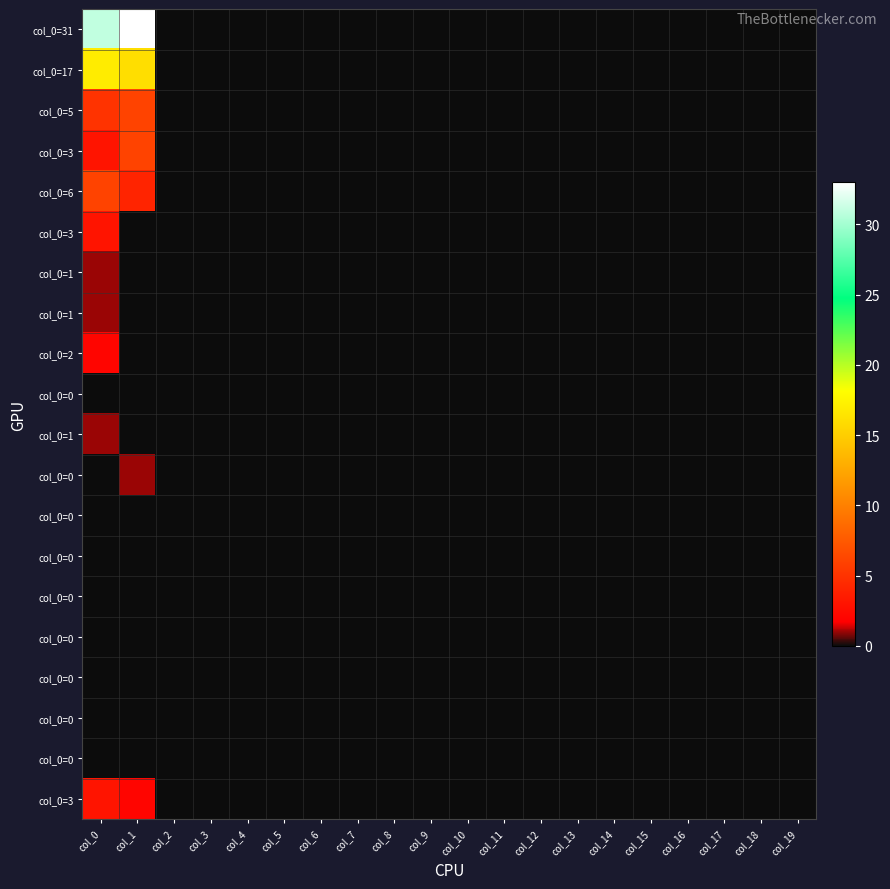

Which label corresponds to the smallest value in the chart?

col_2